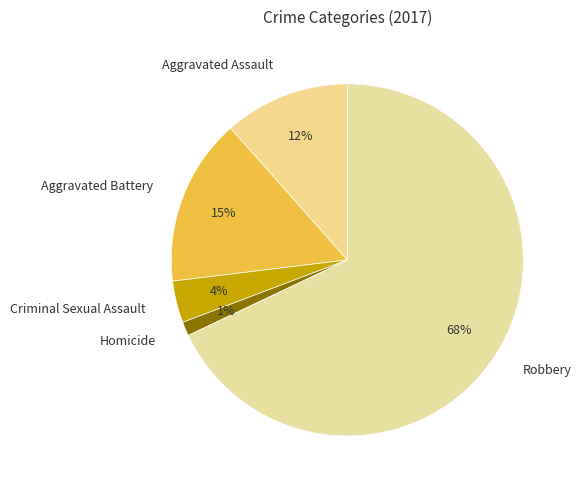

What percentage is the Aggravated Assault slice, to the nearest percent?

12%